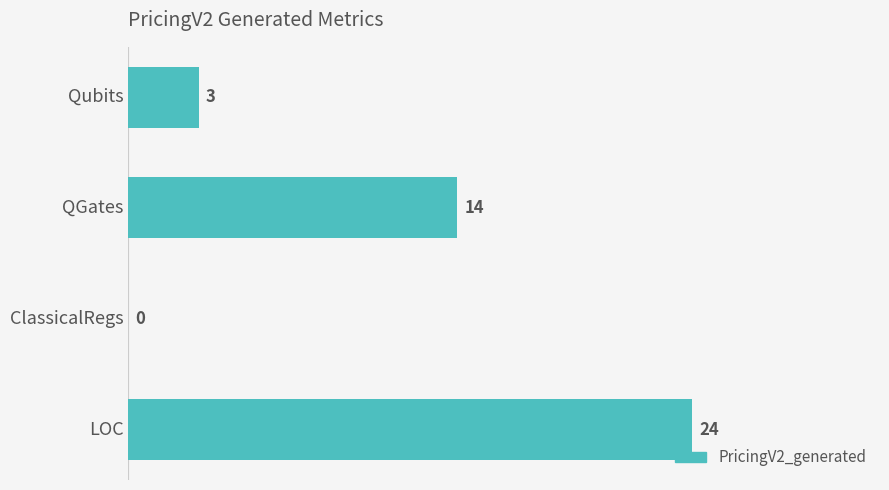

Approximately how many times larger is the value at LOC compared to Qubits?

8.0